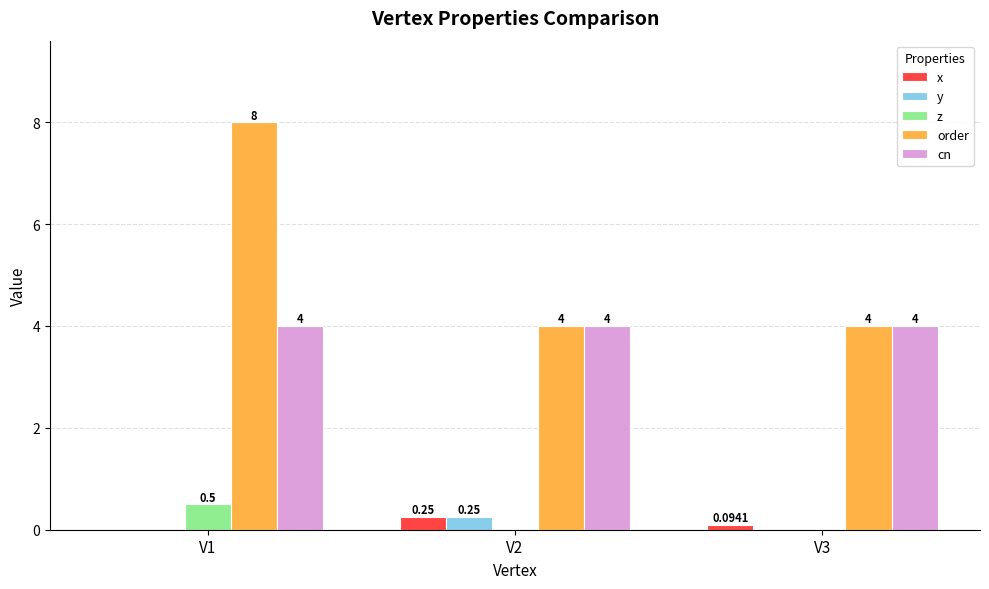

What is the sum of the order values at V1 and V2?

12.0